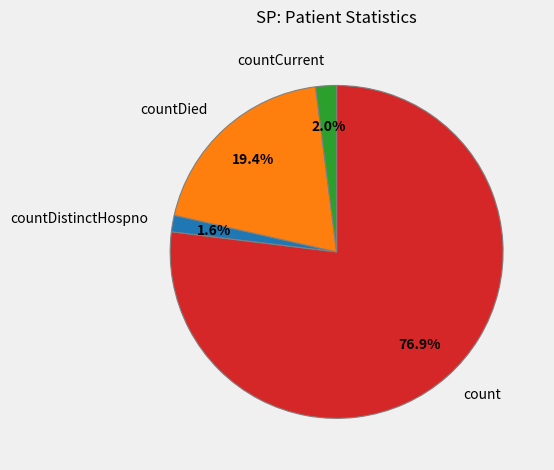

Which category has the biggest portion of the pie?

count